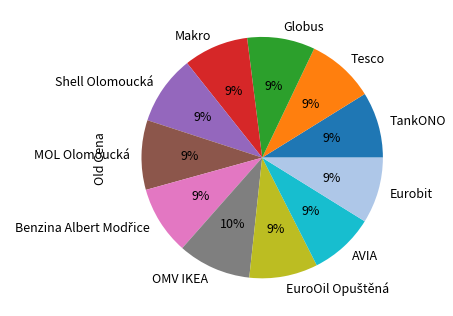

How many segments does this pie chart have?

11